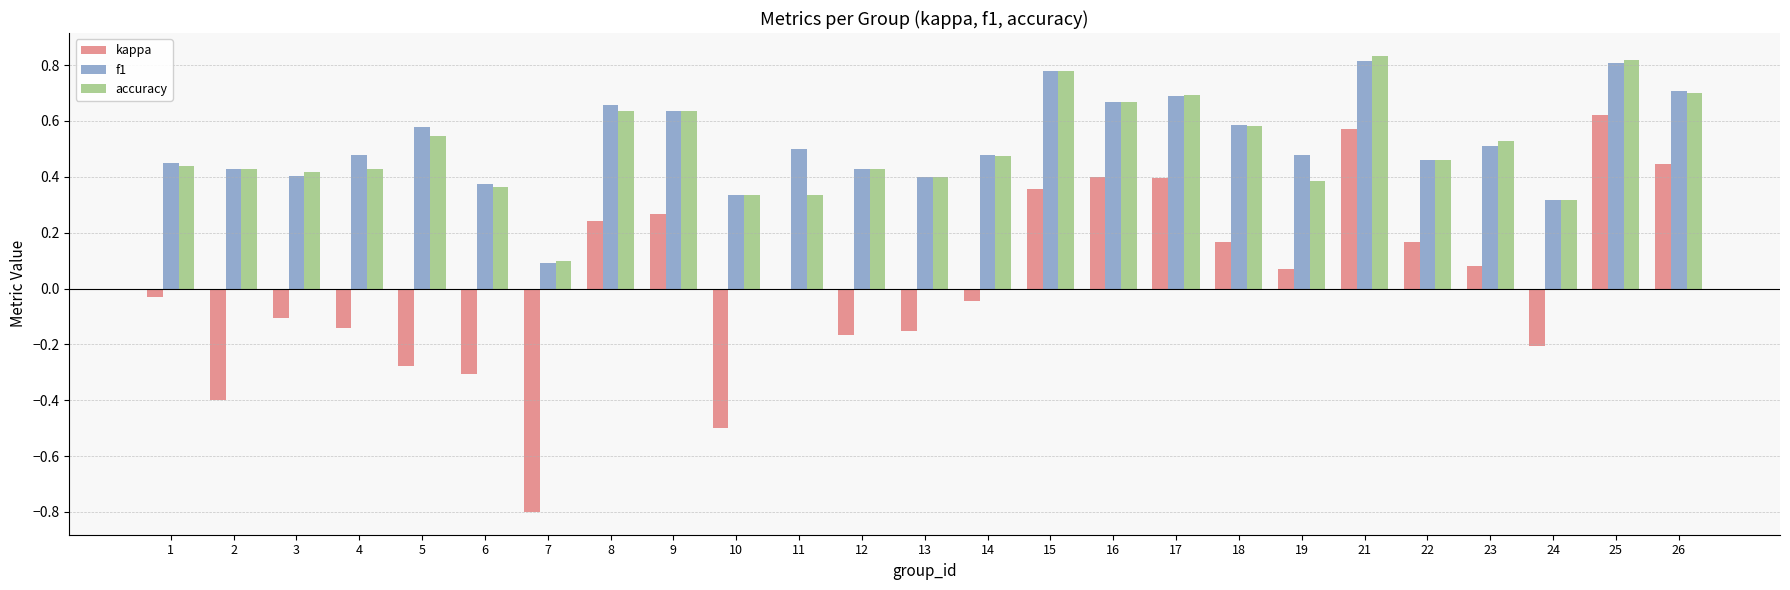

Between 3 and 22, which series saw the biggest shift?

kappa